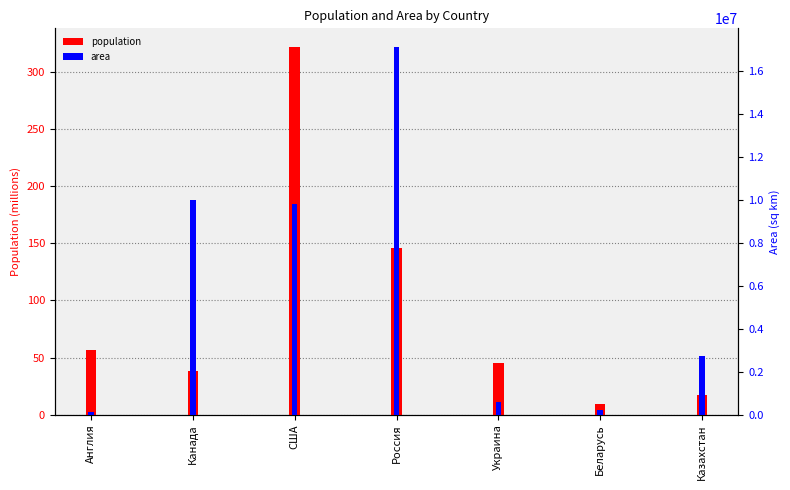

What is the sum of all area values?

40606017.0